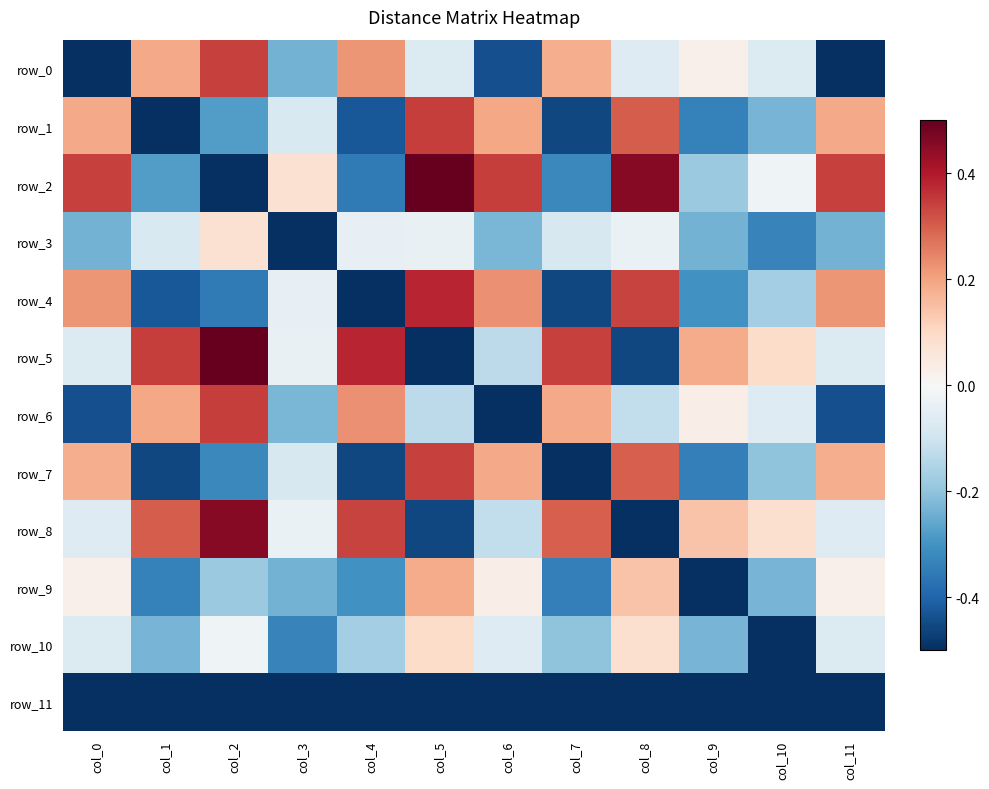

At which label is row_0 closest to 0?

col_9